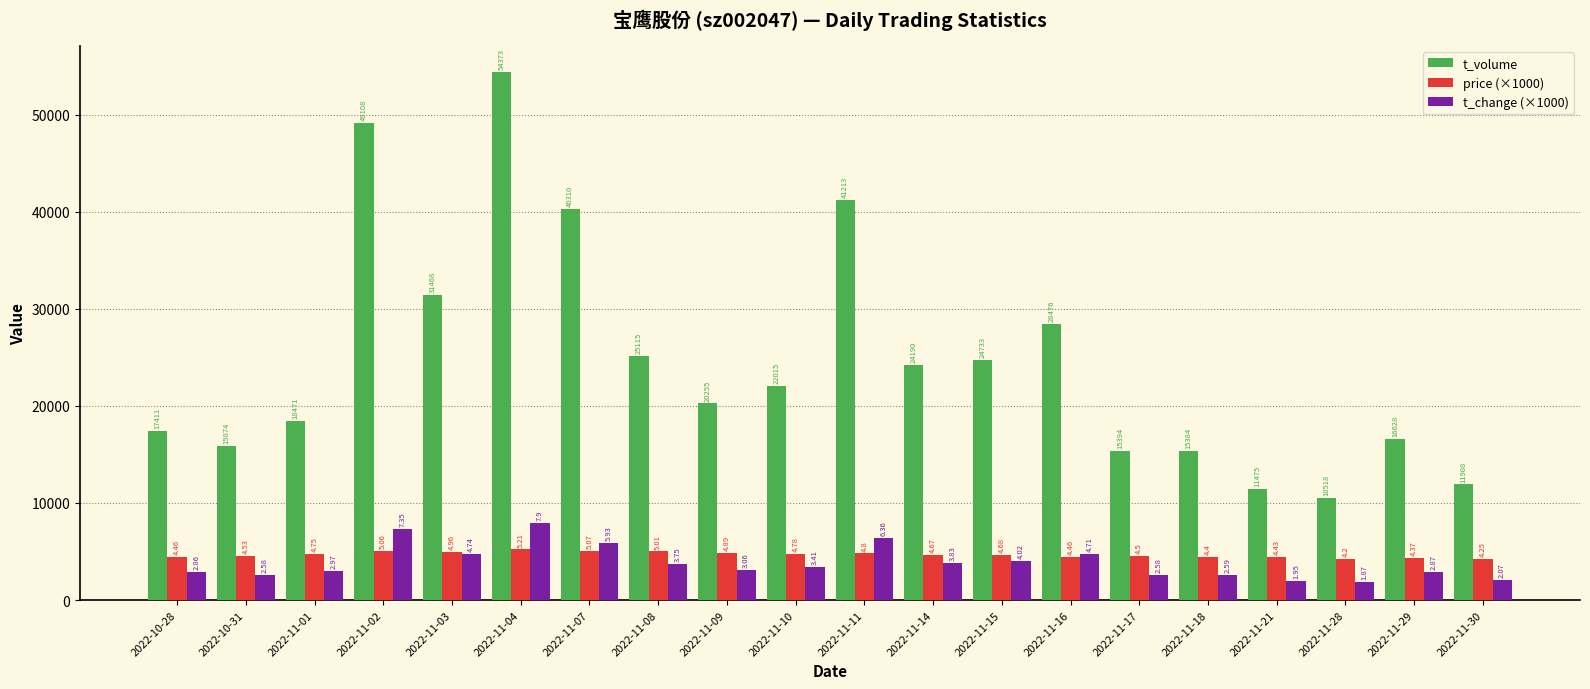

What are all the series names shown in the legend?

t_volume, price (×1000), t_change (×1000)